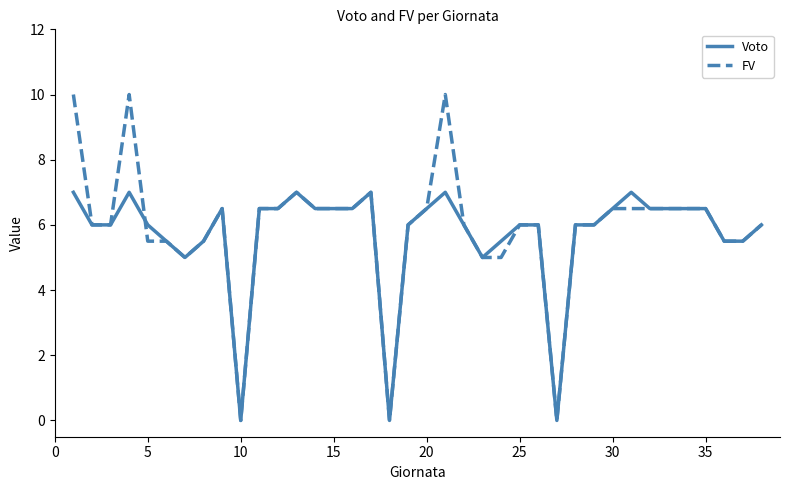

How many lines are shown in the chart?

2